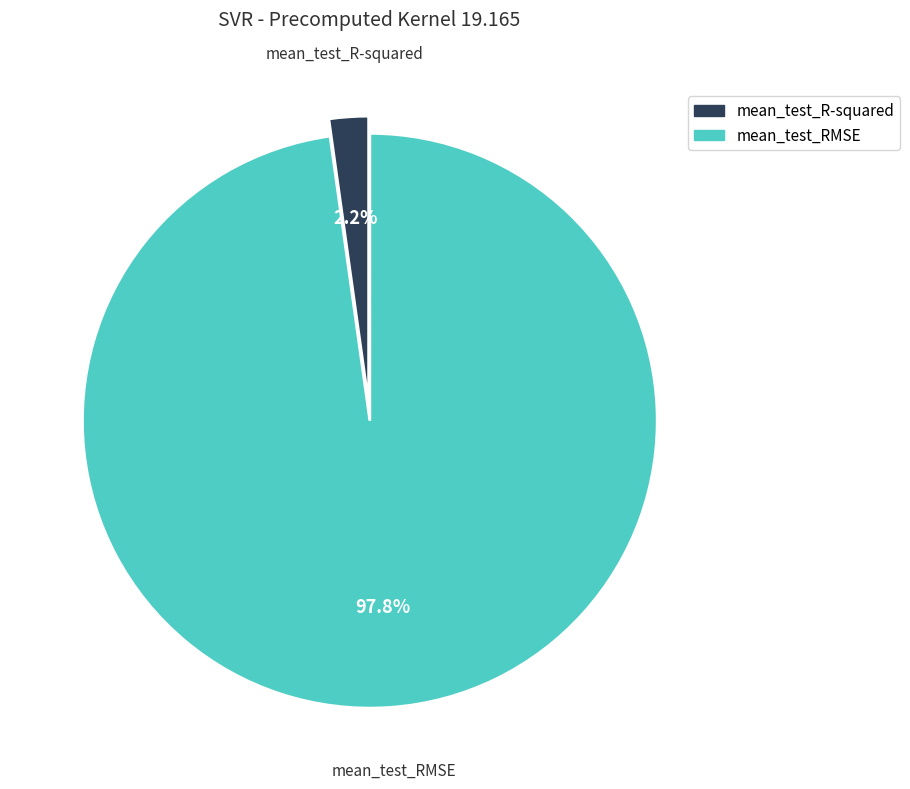

What percentage is NOT represented by mean_test_R-squared?

97.8%